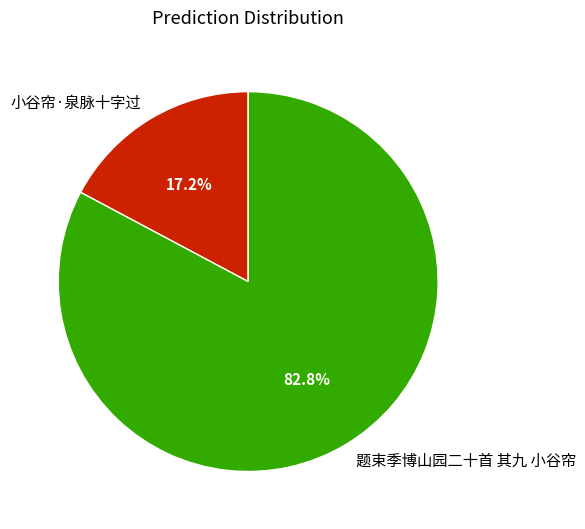

Combined, do 小谷帘·泉脉十字过 and 题束季博山园二十首 其九 小谷帘 account for over 50%?

Yes